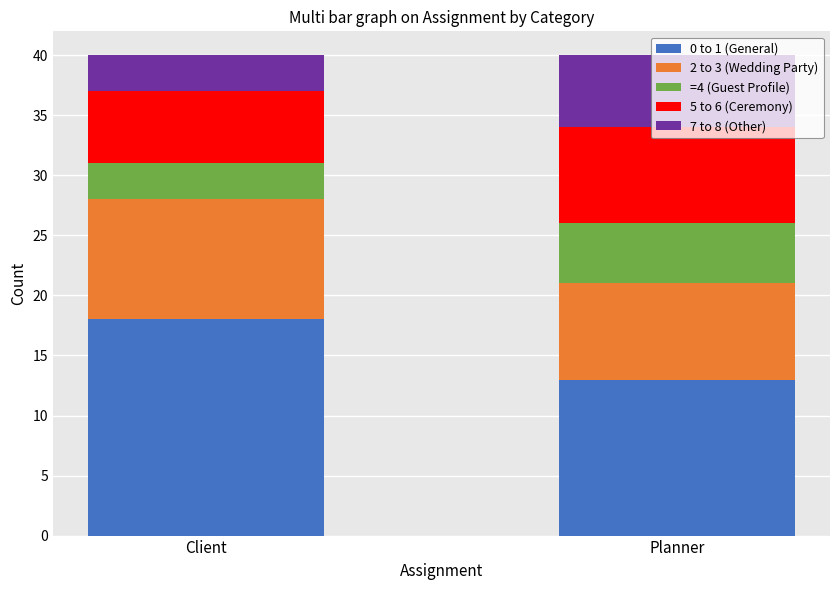

What is the minimum value for 0 to 1 (General)?

13